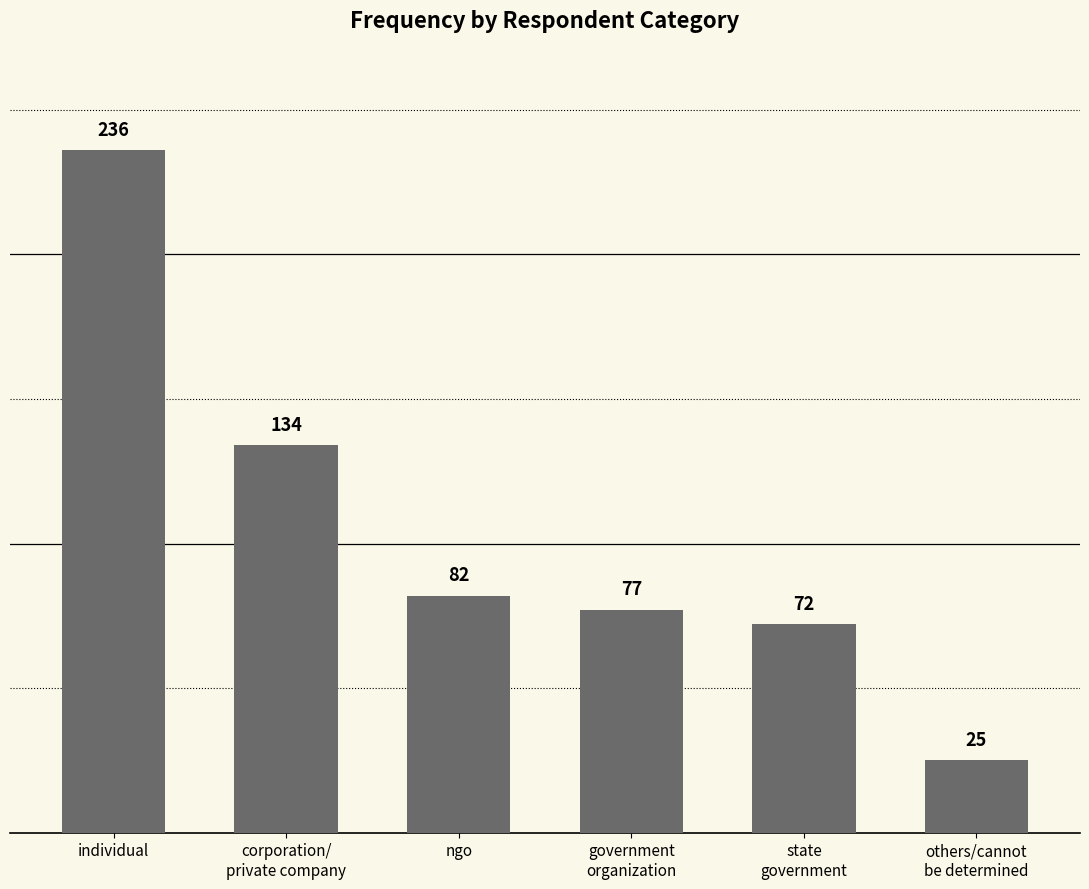

At which category does the chart reach its peak across all series?

individual